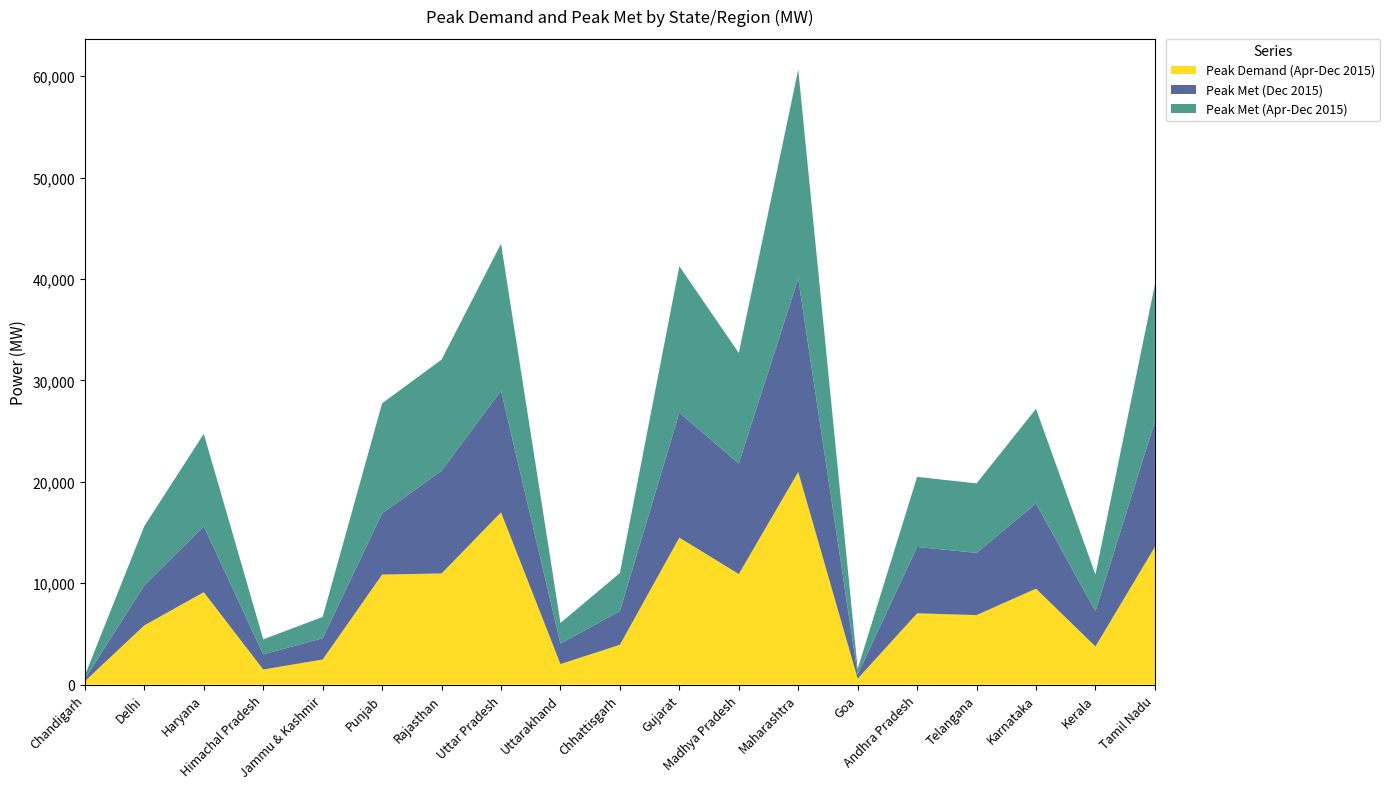

Reading left to right, list all the values displayed in this chart.

Peak Demand (Apr-Dec 2015): 342	5846	9113	1488	2474	10852	10961	16988	2025	3929	14495	10902	20973	583	7032	6854	9463	3762	13580
Peak Met (Dec 2015): 226	3944	6502	1488	2099	6034	10123	11991	2025	3319	12317	10902	19077	422	6540	6138	8396	3466	12377
Peak Met (Apr-Dec 2015): 342	5846	9113	1488	2099	10852	10961	14503	2025	3757	14448	10902	20594	552	6913	6849	9335	3632	13505